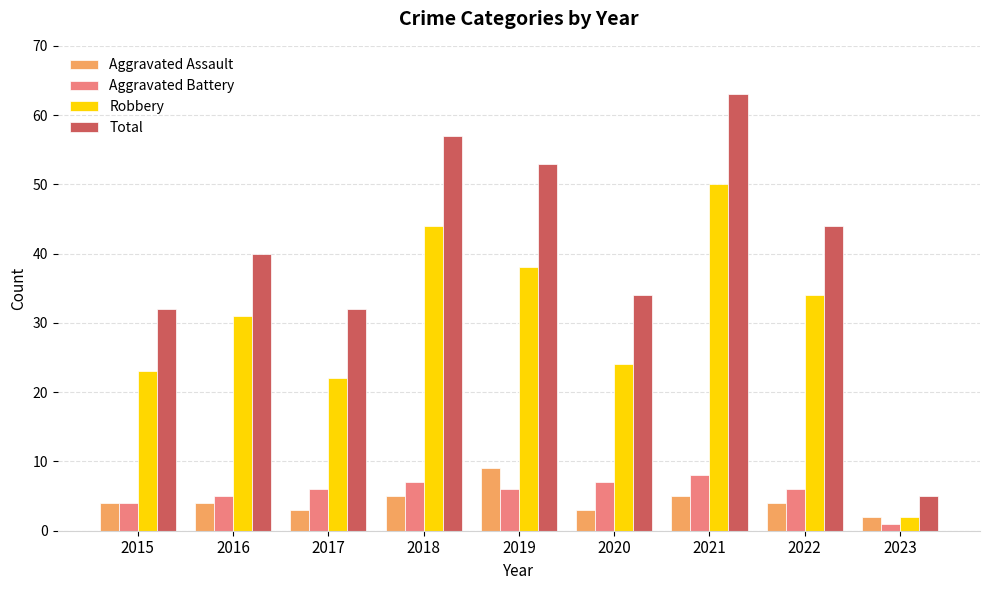

What is the average value of the Robbery series?

30